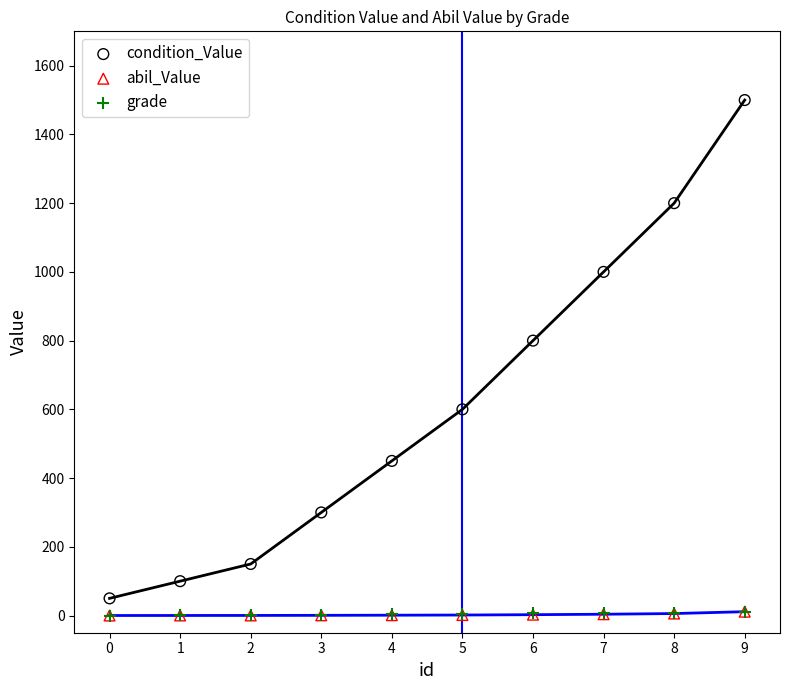

Which series reaches the maximum Y coordinate?

condition_Value